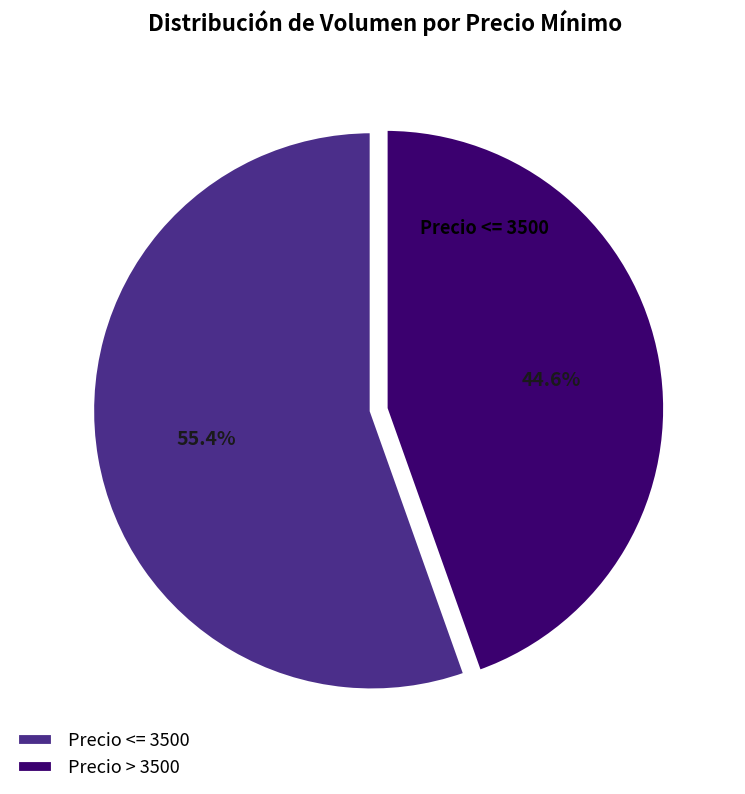

What is the majority slice?

Precio <= 3500